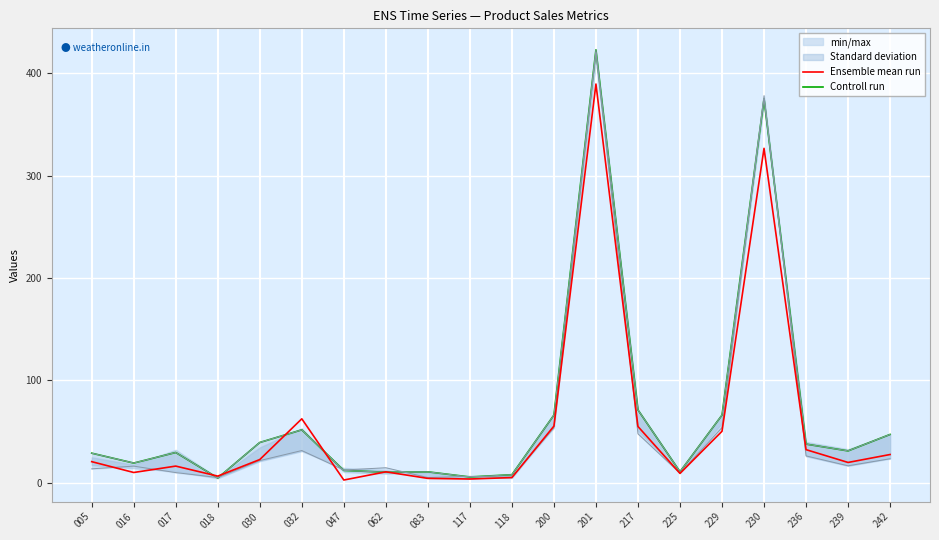

Which category has the lowest value in the Ensemble mean run series?

047